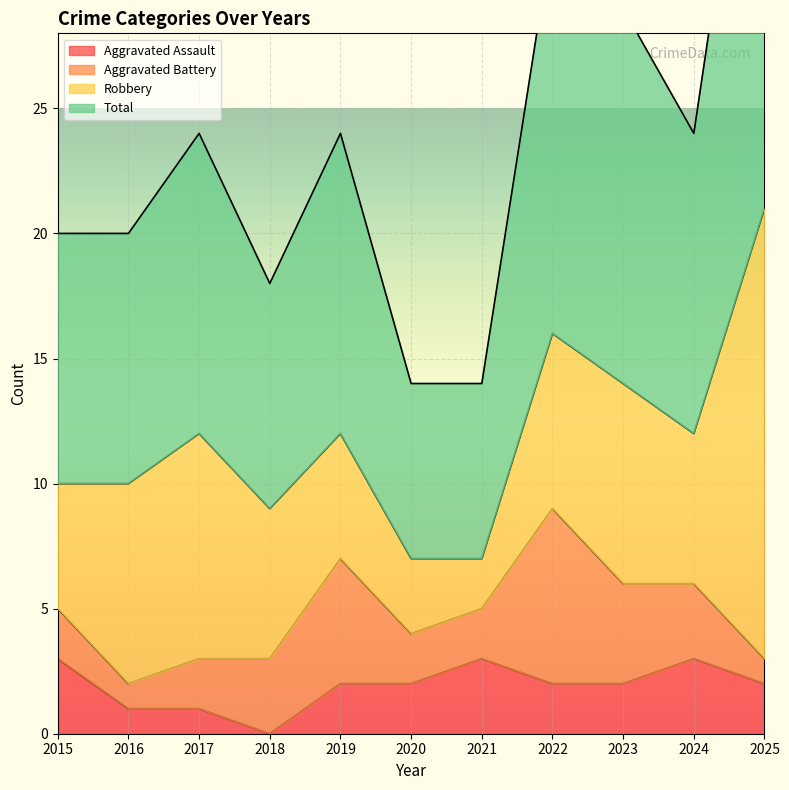

Which has a higher value, 2019 or 2018?

2019